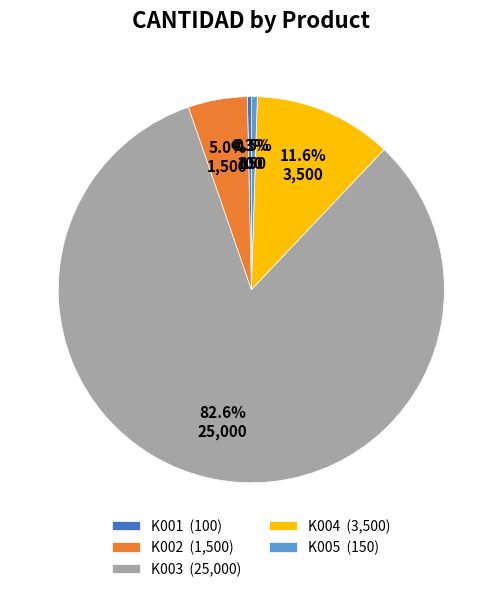

Do K001 and K005 together represent more than half of the pie?

No